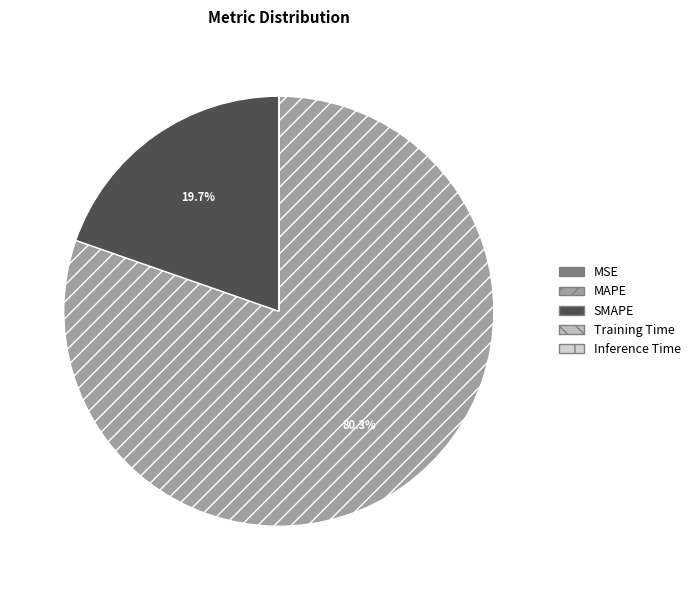

What is the largest slice in the pie chart?

MAPE